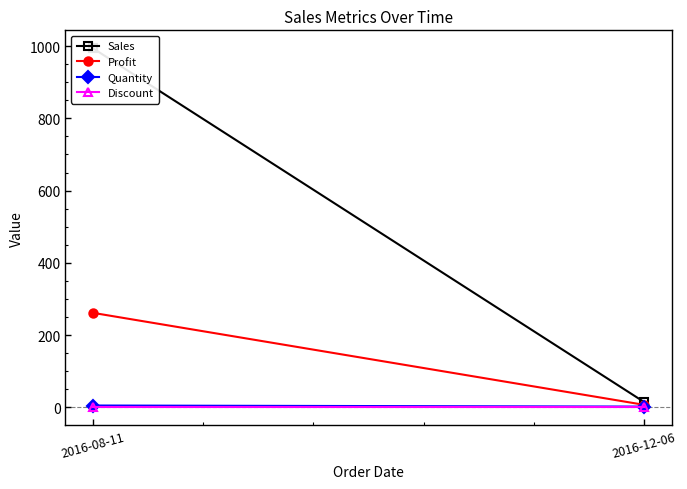

Which series has the largest total across all categories?

Sales